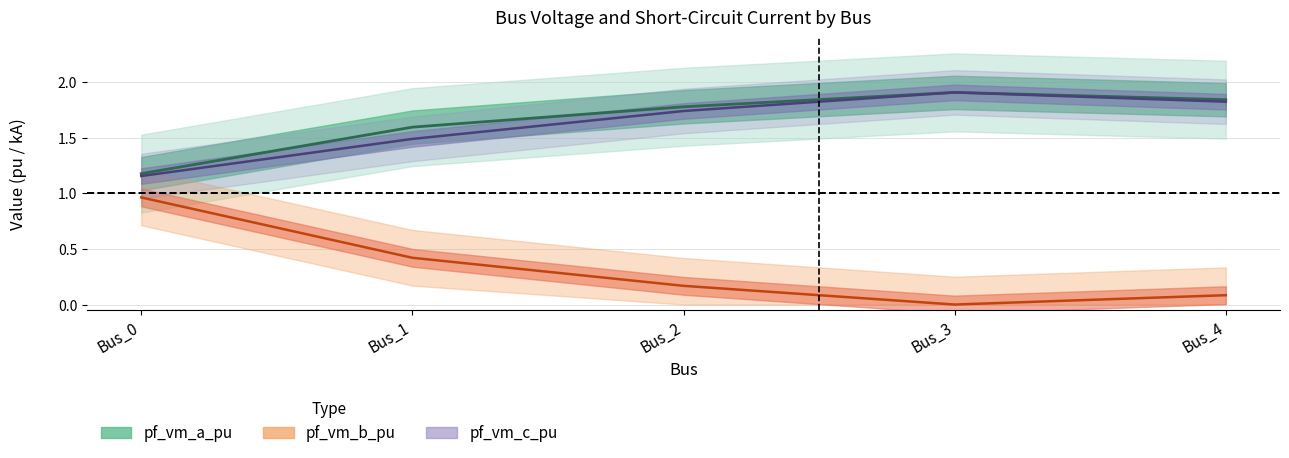

The value of pf_vm_c_pu at Bus_0 is 0.3. True or false?

False